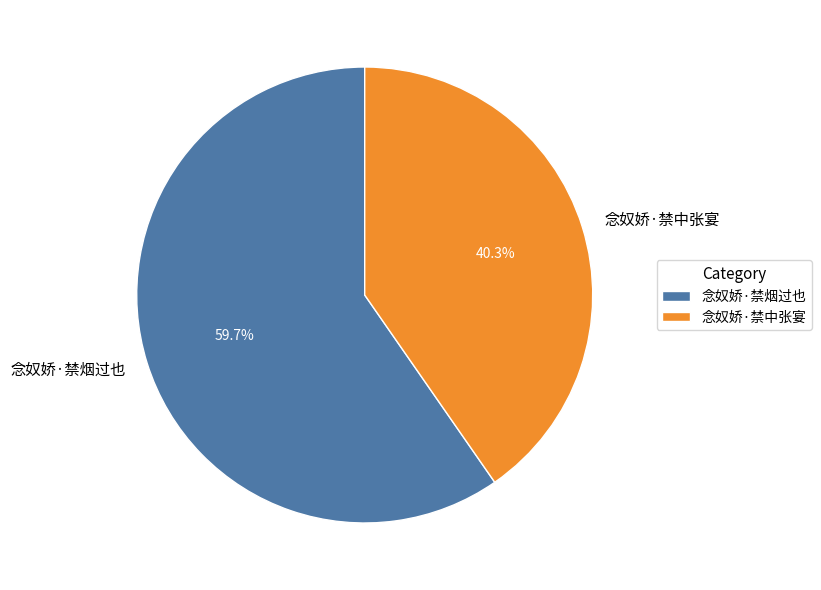

Which slice is the largest?

念奴娇·禁烟过也